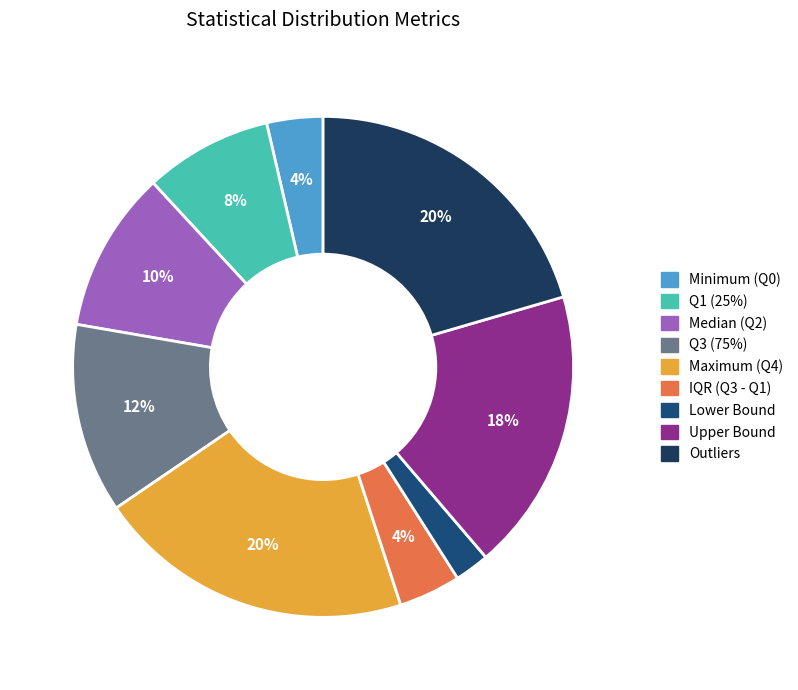

Does IQR (Q3 - Q1) represent more than half of the total?

No